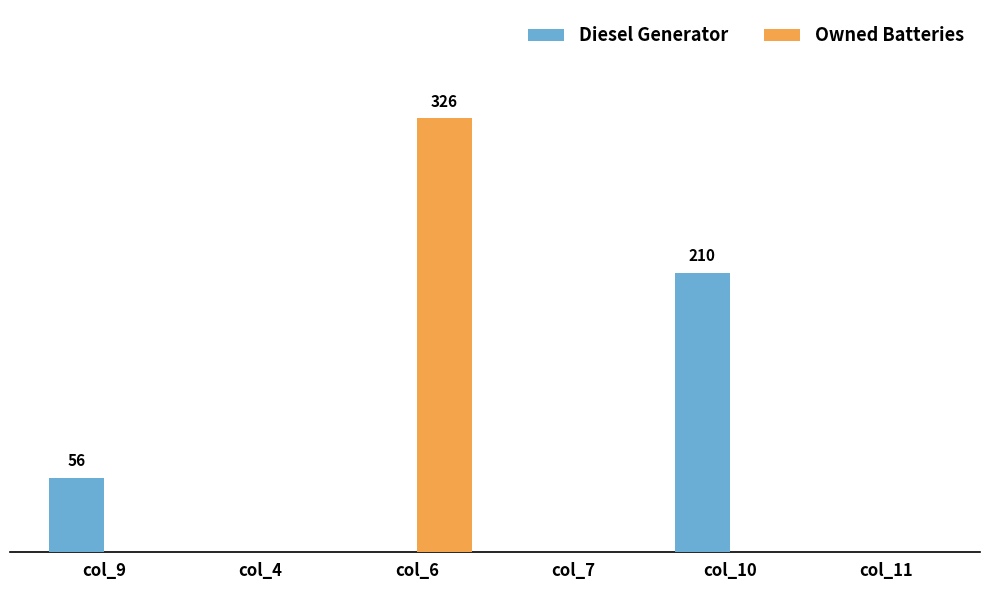

What are all the series names shown in the legend?

Diesel Generator, Owned Batteries